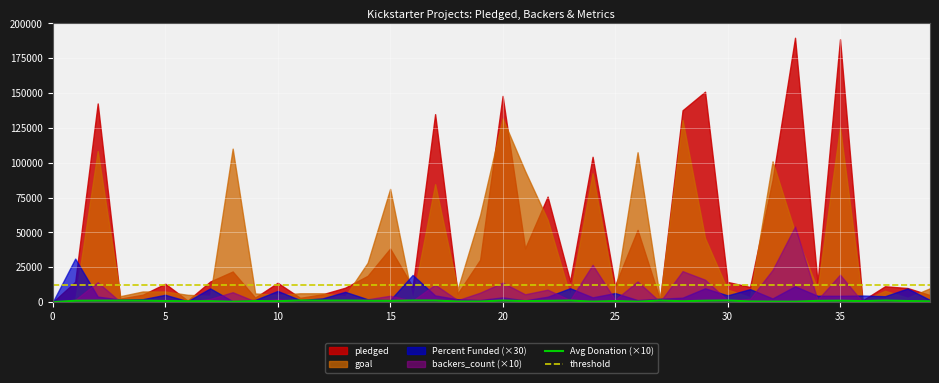

How many lines are shown in the chart?

2